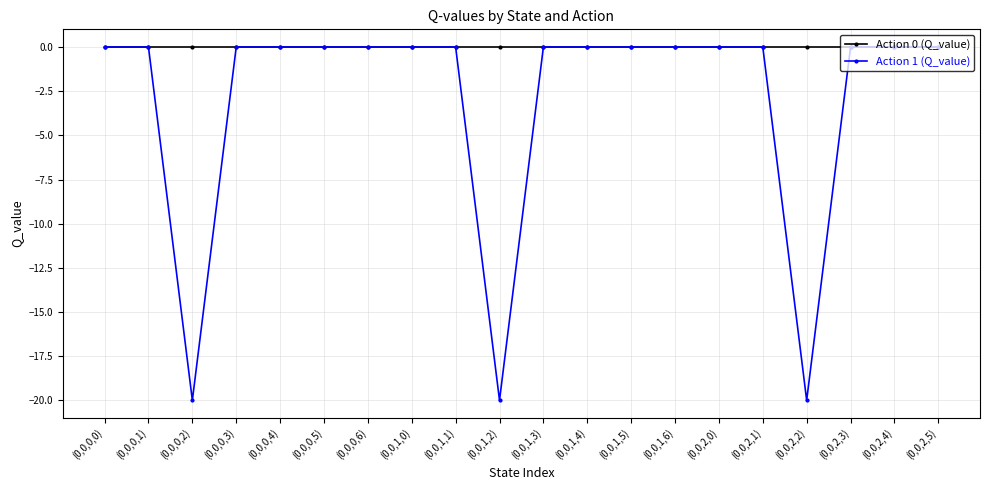

What is the minimum value shown in the chart?

-20.0